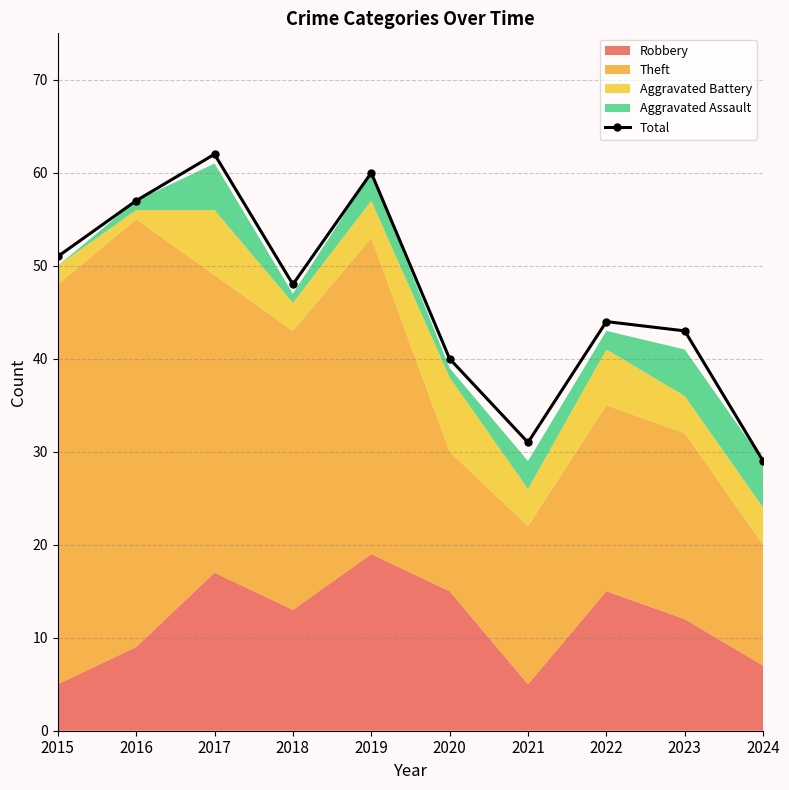

True or false: the data shows 31 at 2021.

True